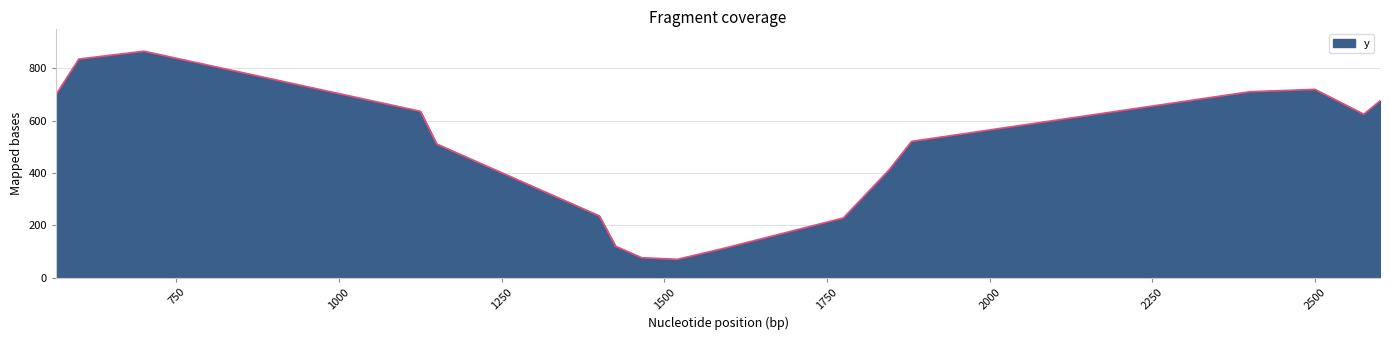

True or false: the data has more than 0 interior local peaks.

True